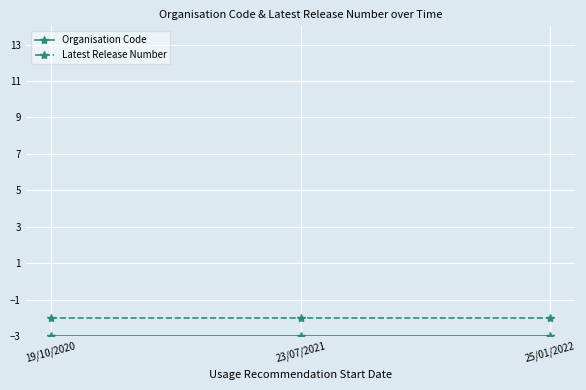

What position from the right is 23/07/2021?

2